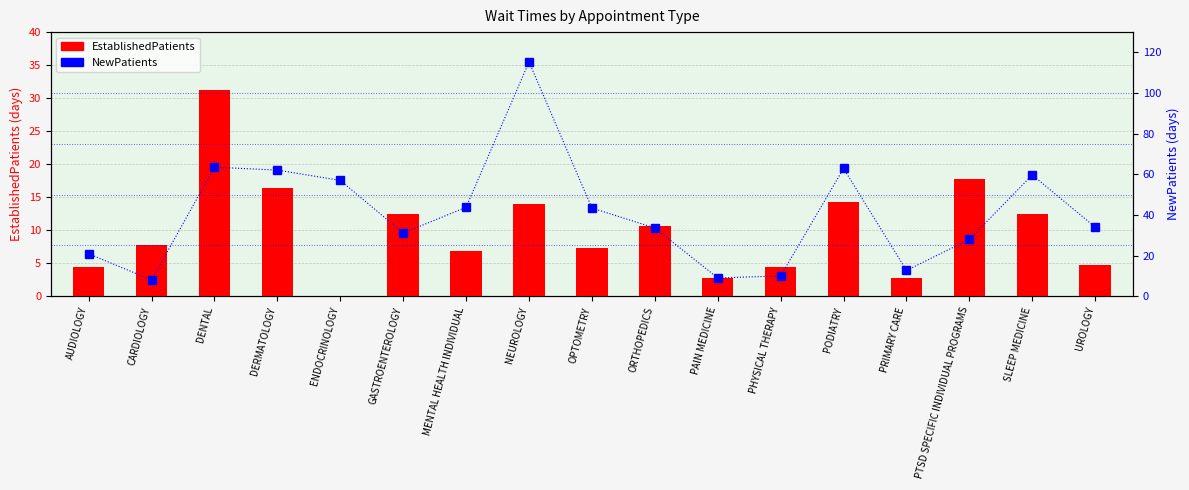

At how many categories does at least one series exceed 92?

1